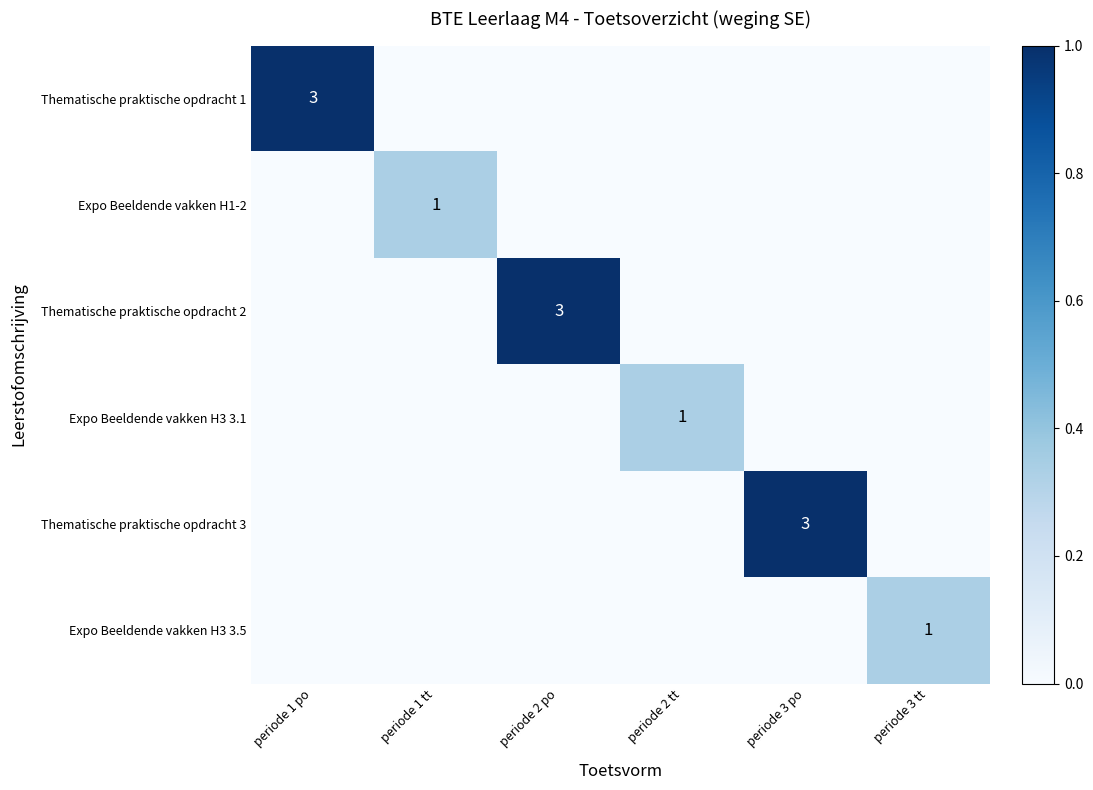

At which category does the chart reach its peak across all series?

periode 1 po